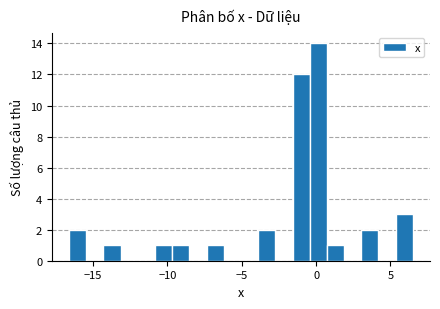

Around what value on the x-axis is the tallest bar? Give the approximate position of its centre, as read against the axis.

0.0